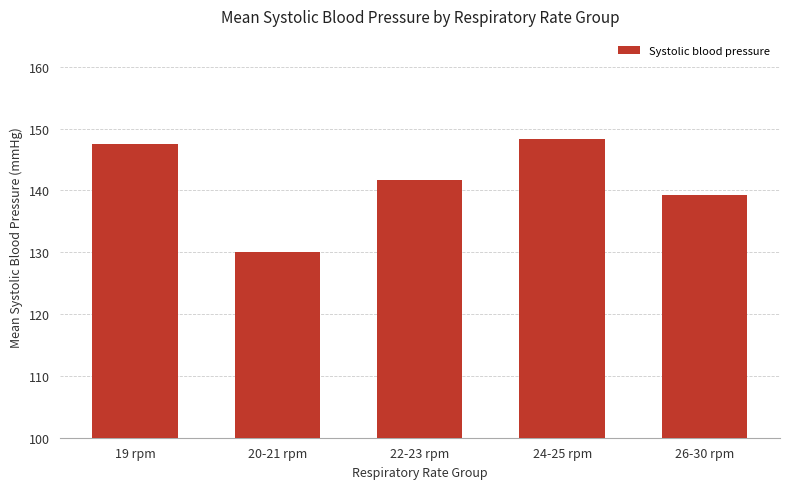

At which category does the chart reach its peak across all series?

24-25 rpm